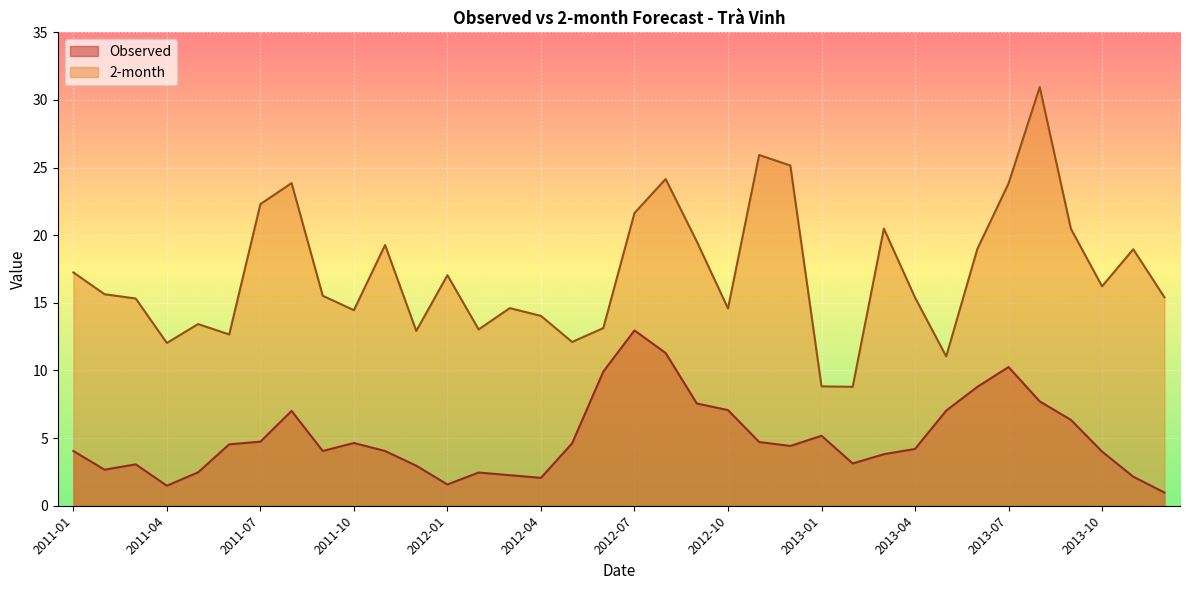

At which category does the chart reach its minimum across all series?

2013-12